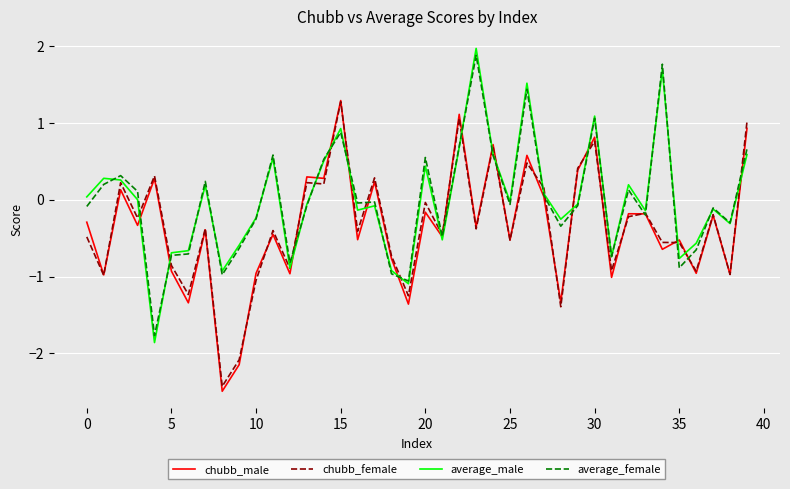

What is the smallest value displayed?

-2.5